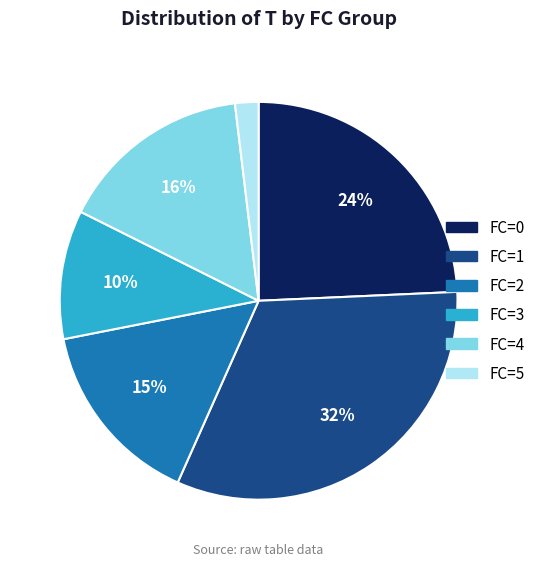

To the nearest percent, what is the difference between the largest and smallest slice percentages?

30%